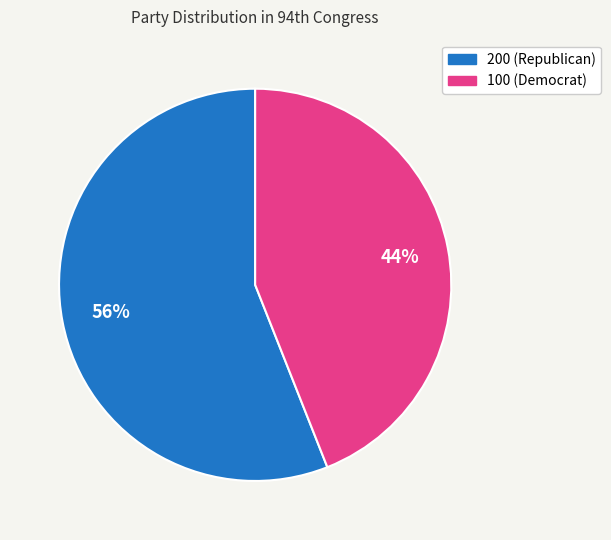

What is the ratio of the value at 100 to the value at 200?

0.8